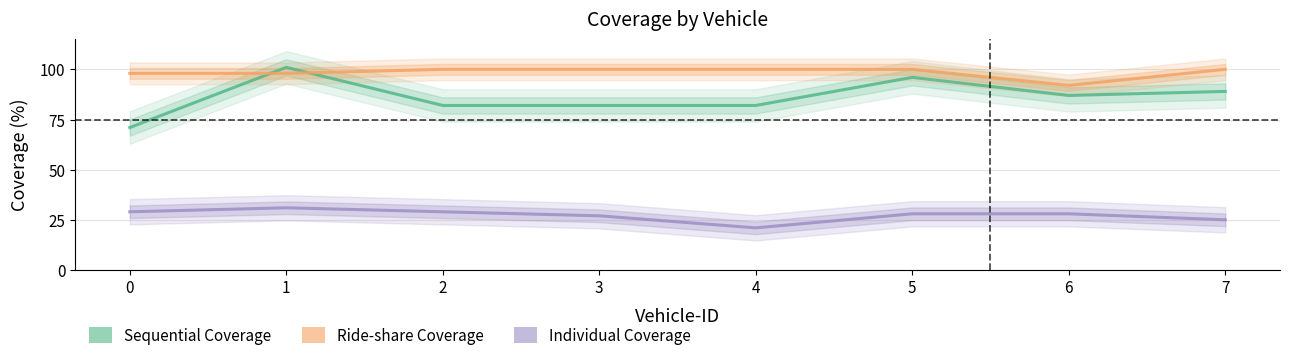

At how many categories does at least one series exceed 39?

8